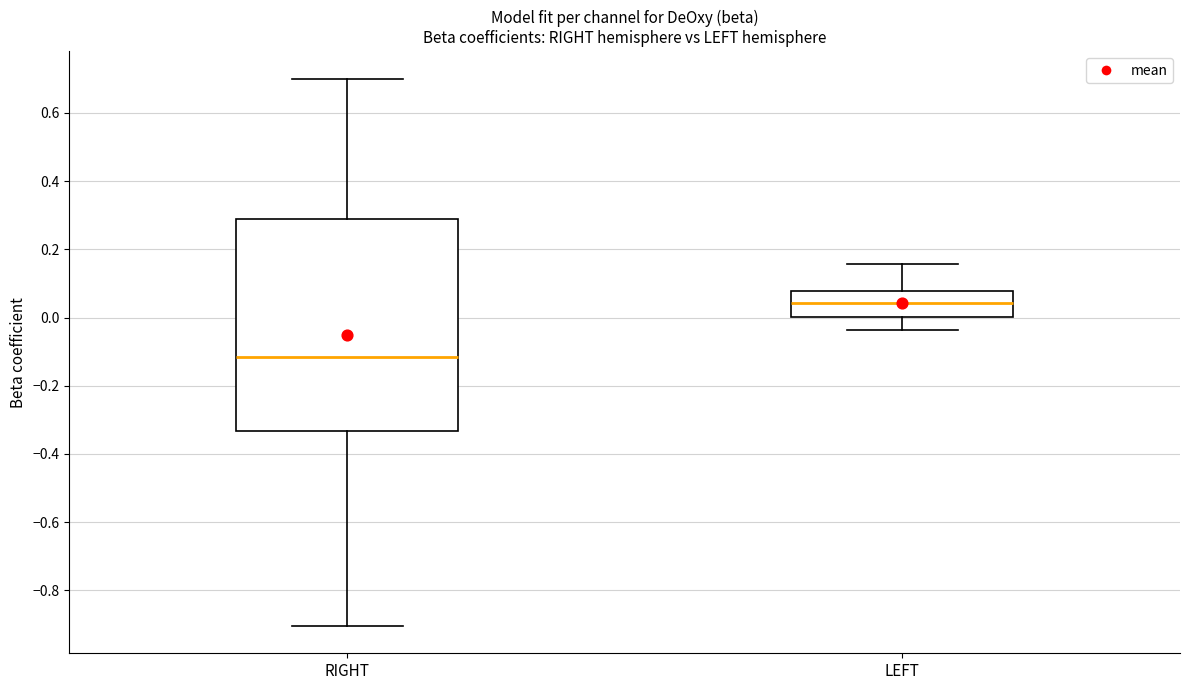

Which box's median line is the lowest?

RIGHT